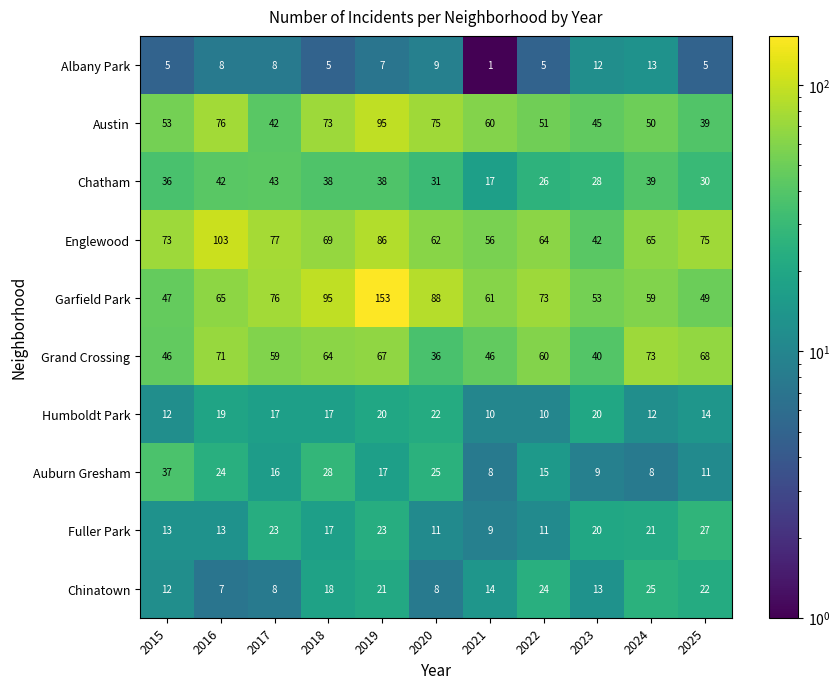

What is the spread (max minus min) of values at 2020?

80